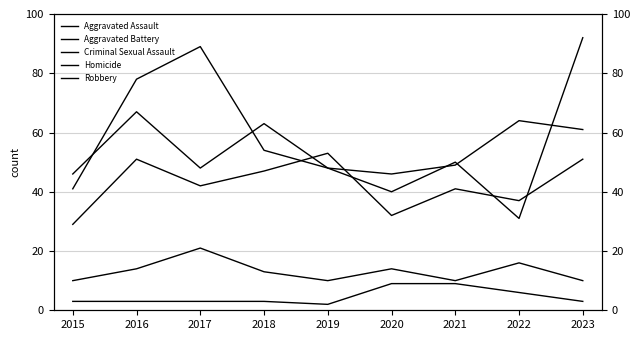

What is the minimum value for Aggravated Assault?

29